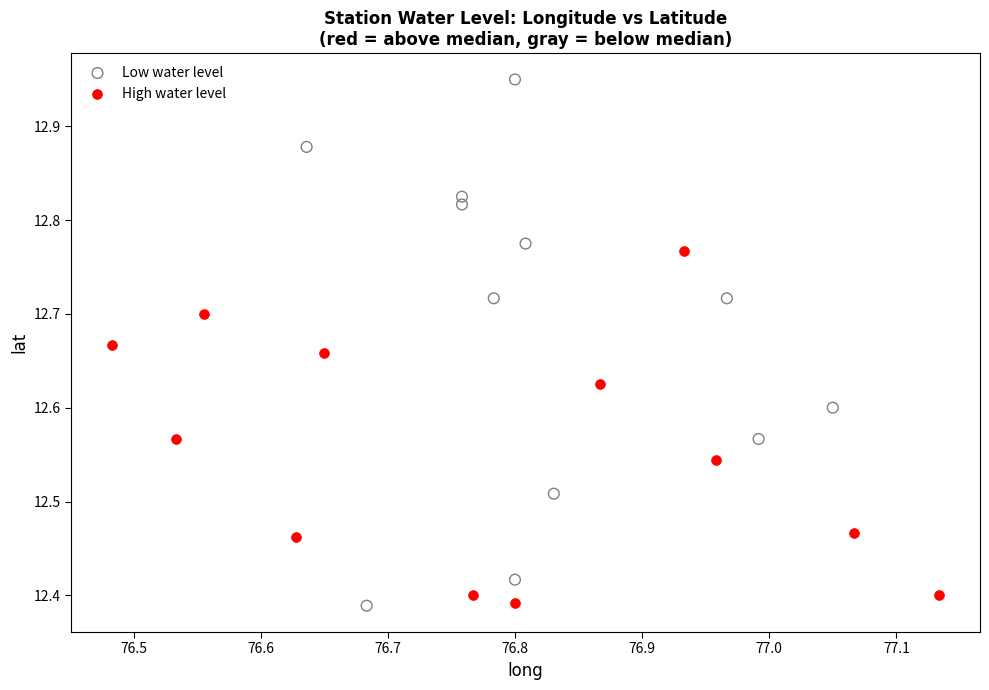

What are all the series names shown in the legend?

Low water level, High water level